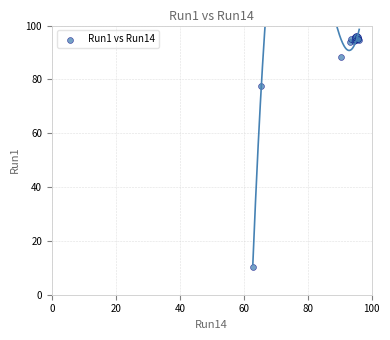

What Y value in the scatter plot is closest to 53?

77.5